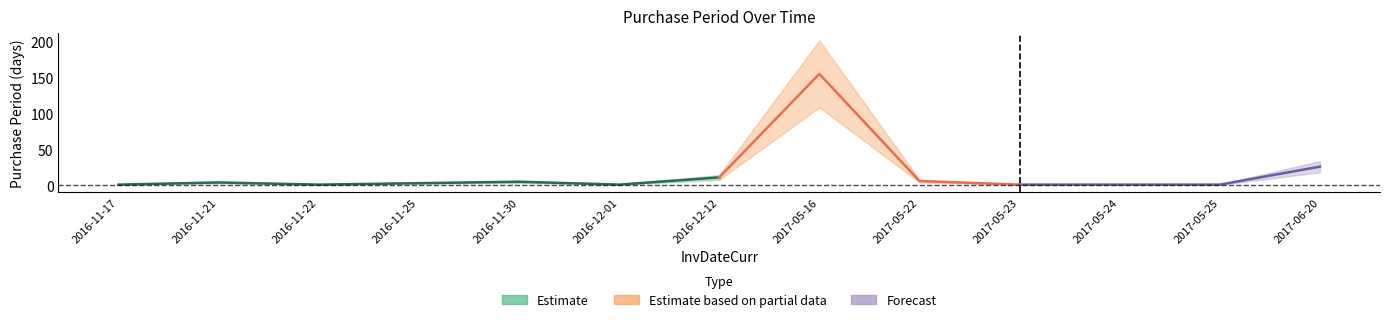

Reading left to right, list all the values displayed in this chart.

1	4	1	3	5	1	11	155	6	1	1	1	26